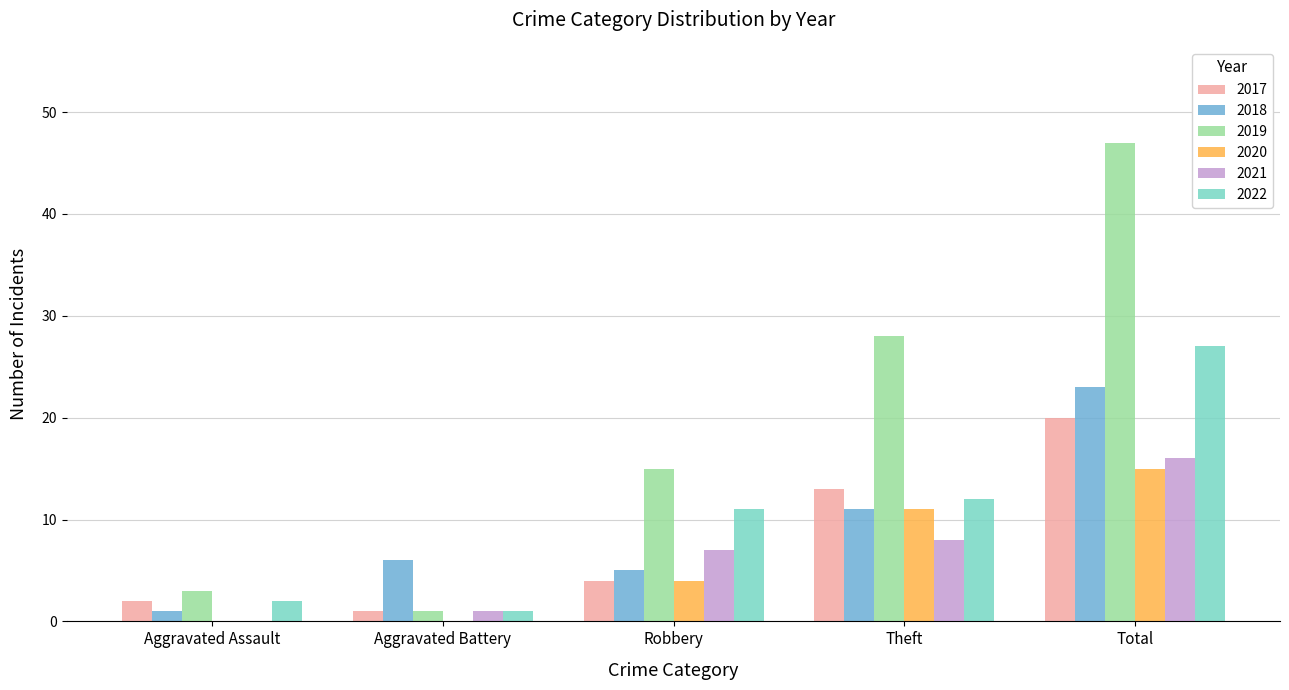

What is the sum of the 2018 values at Aggravated Battery and Total?

29